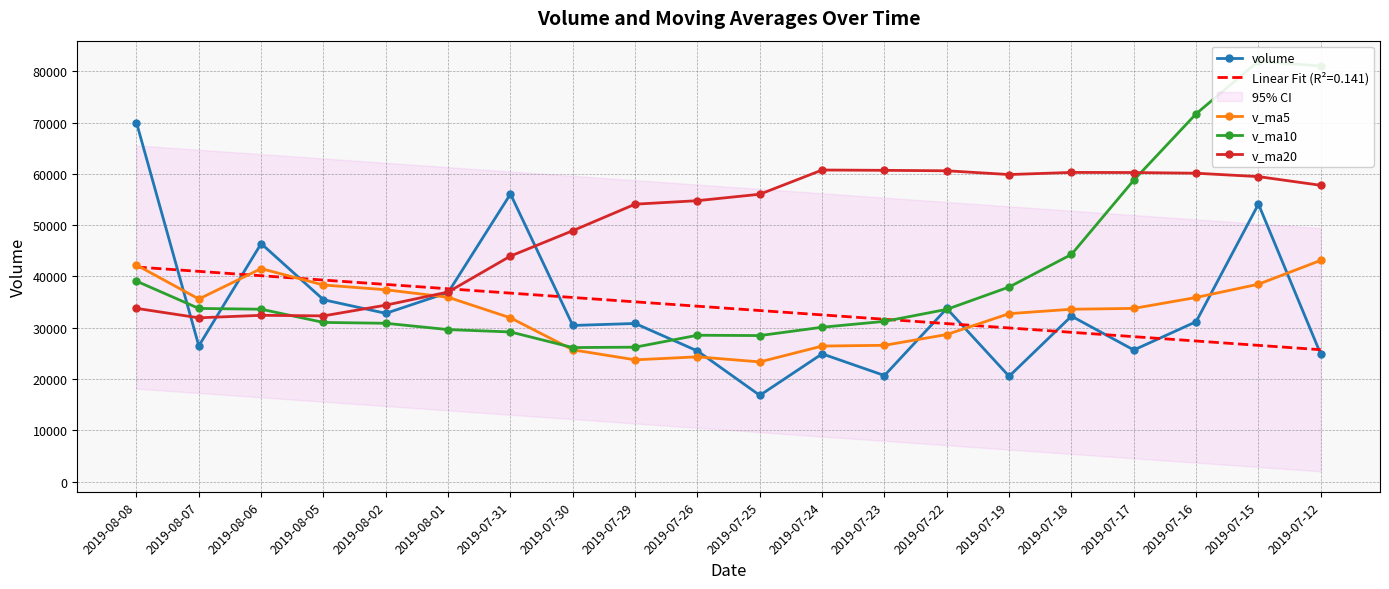

Where do volume and v_ma20 first cross each other?

2019-08-08 and 2019-08-07